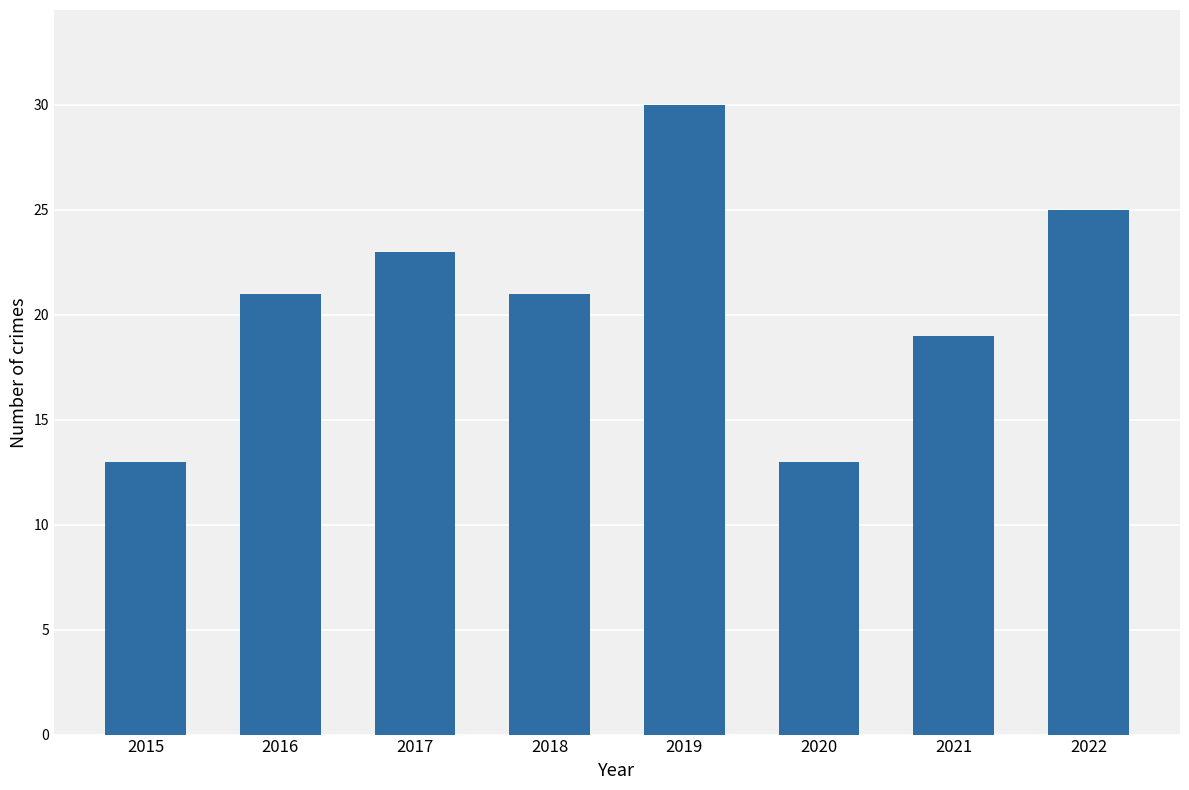

What is the sum of all values?

165